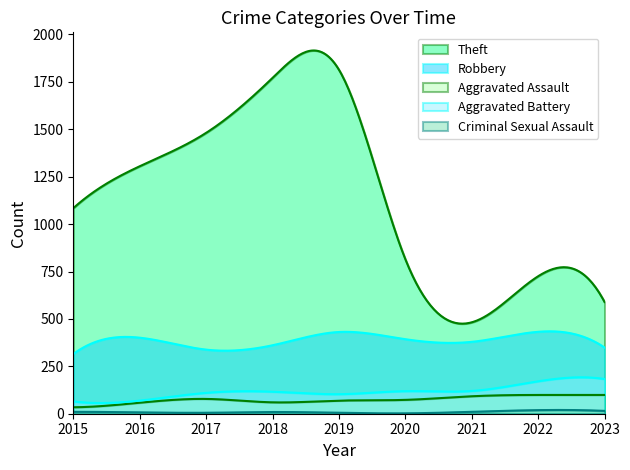

Rank the series at 2023 from highest to lowest value.

Theft, Robbery, Aggravated Battery, Aggravated Assault, Criminal Sexual Assault